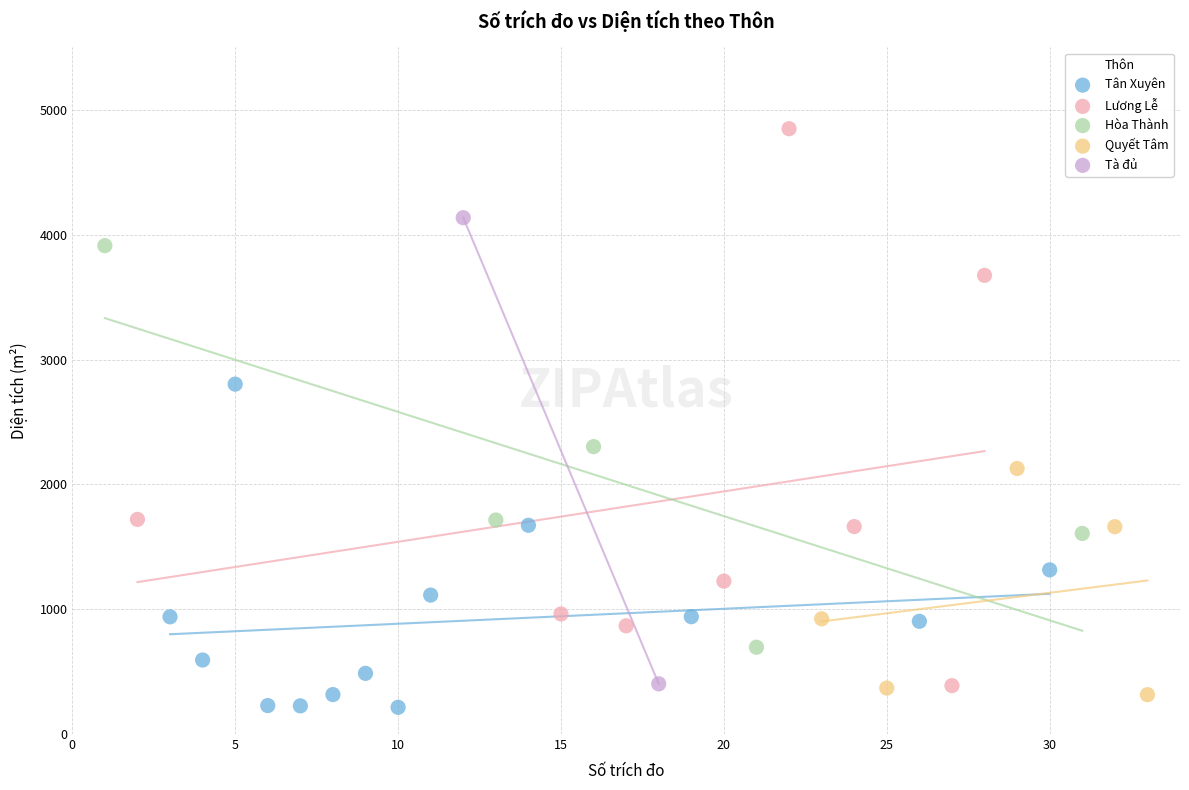

Which series reaches the maximum Y coordinate?

Lương Lễ